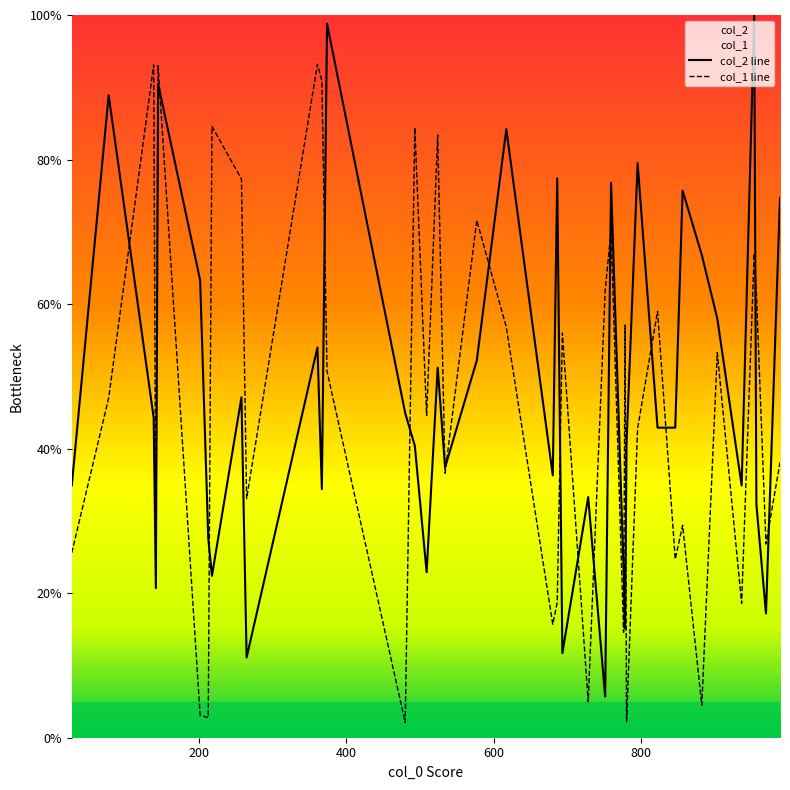

How many intersections are there between col_2 line and col_1 line?

18